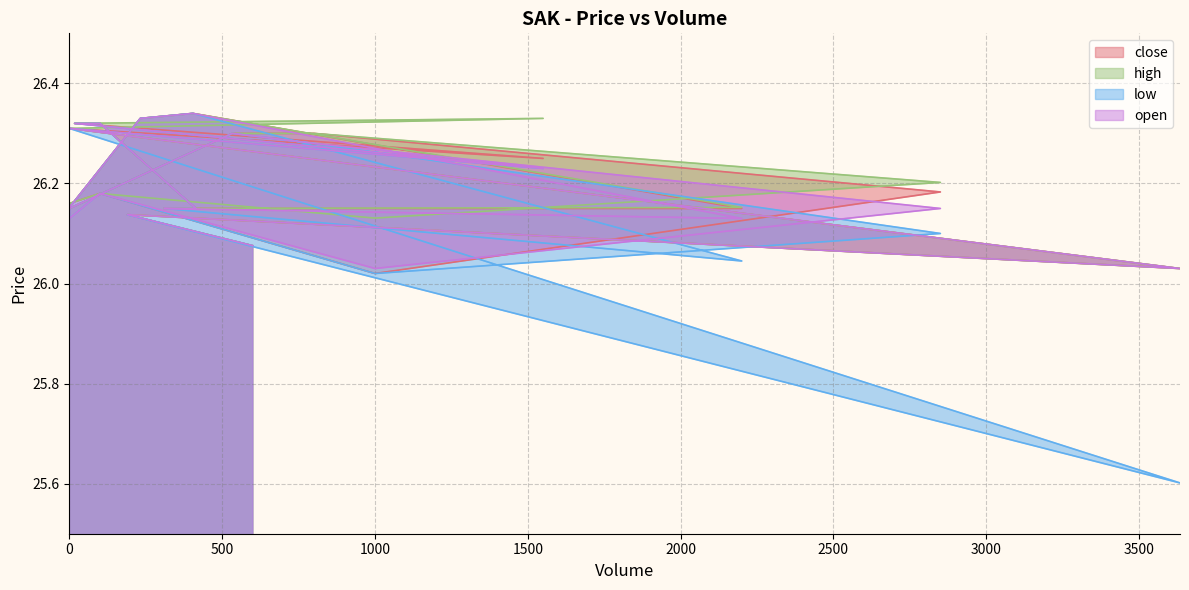

Which series has the widest spread of values?

low